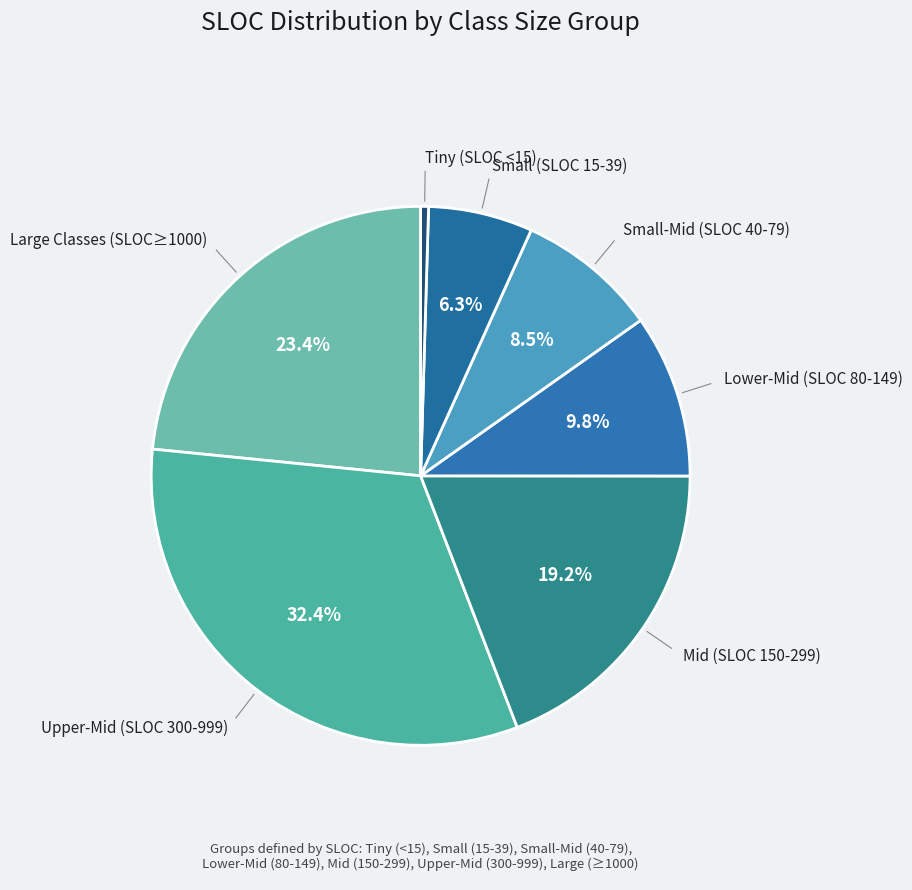

How many slices are in this pie chart?

7